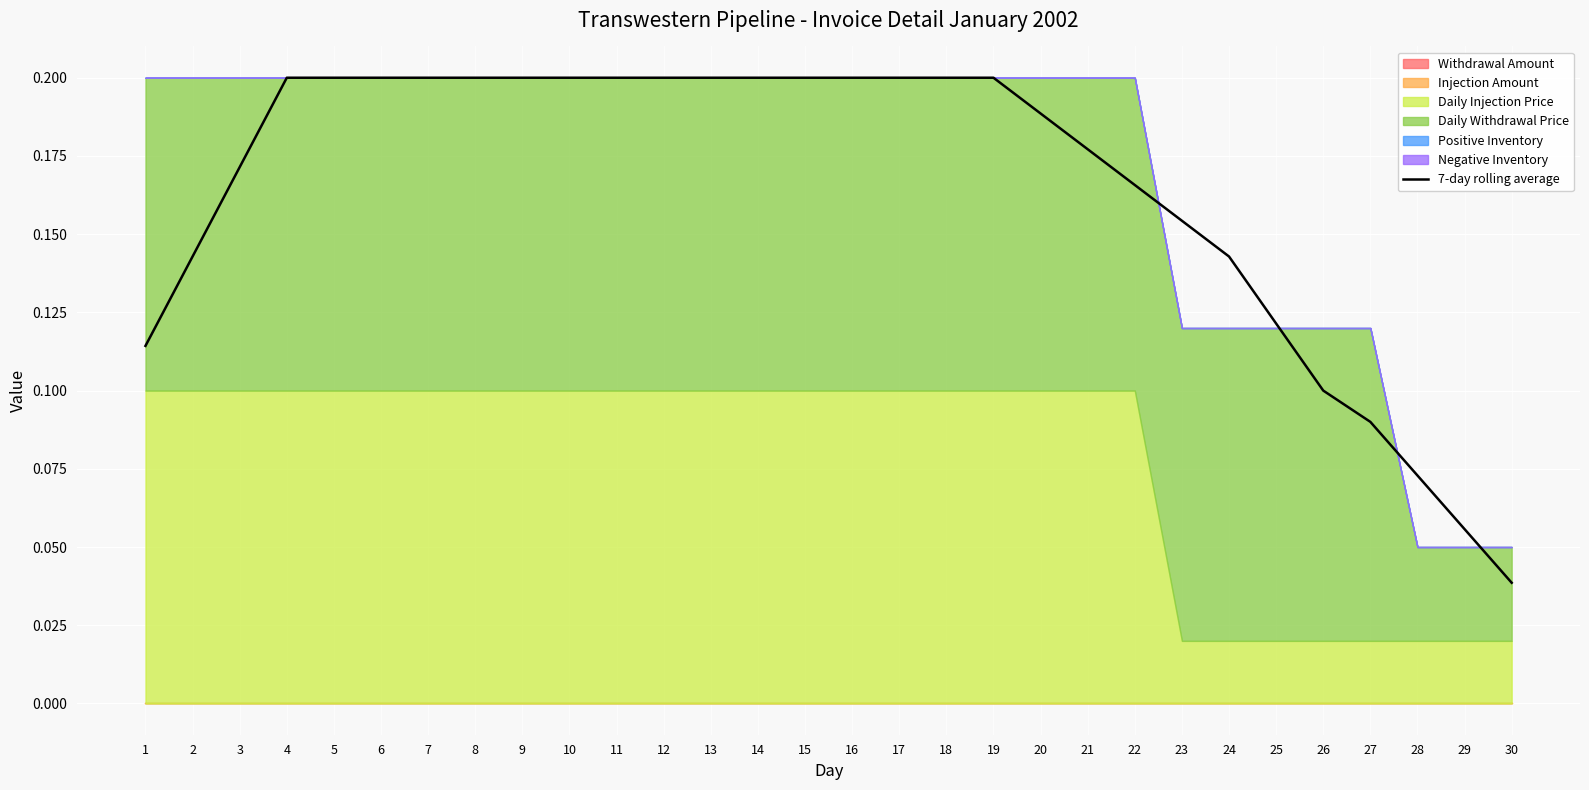

At which category does the chart reach its minimum across all series?

30